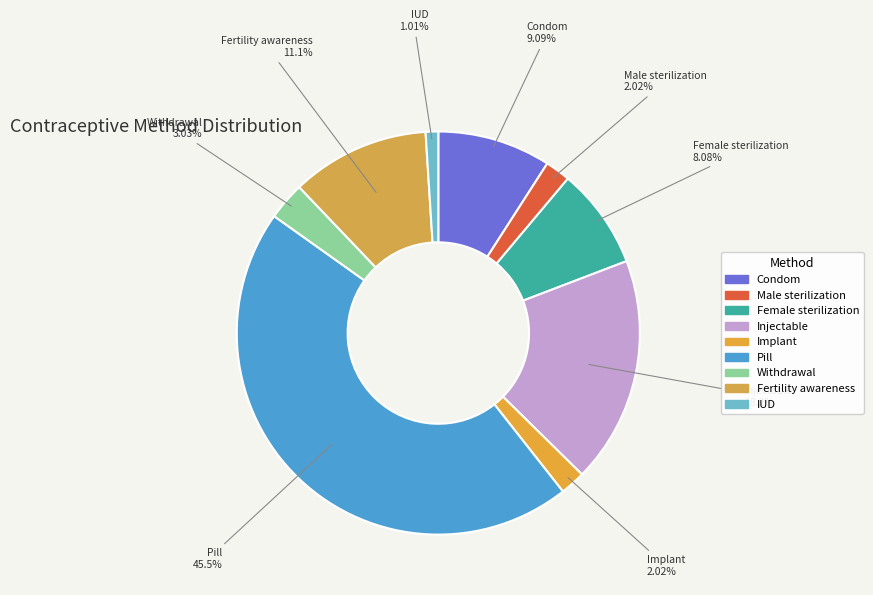

To the nearest percent, what is the difference between the Withdrawal and Pill slice percentages?

42%